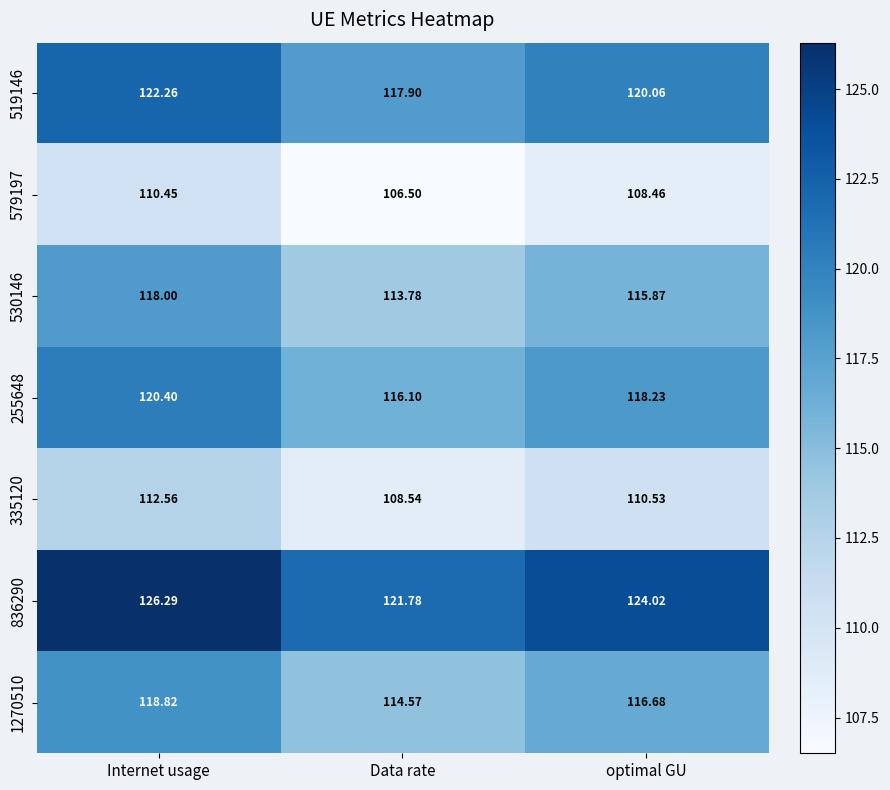

Between Data rate and optimal GU, which series saw the biggest shift?

836290